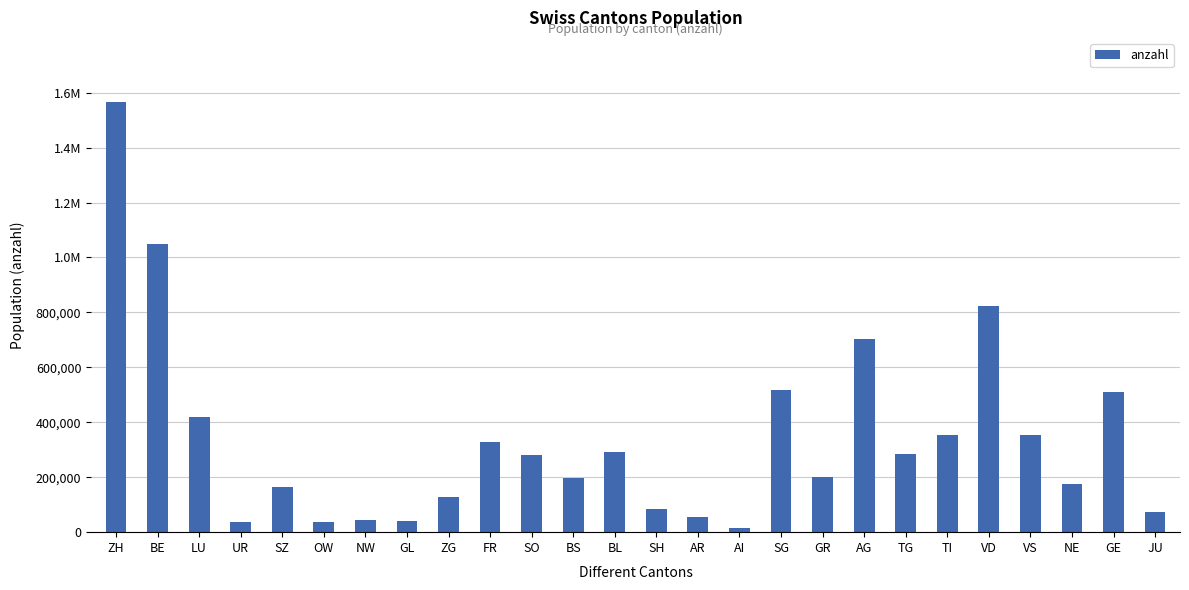

What is the label of the 24th bar from the right?

LU